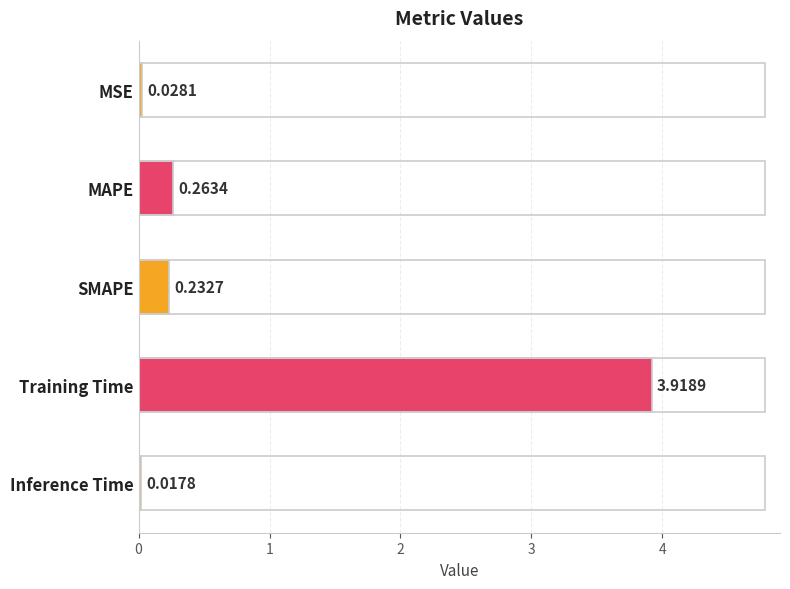

At which category does the chart reach its minimum across all series?

Inference Time